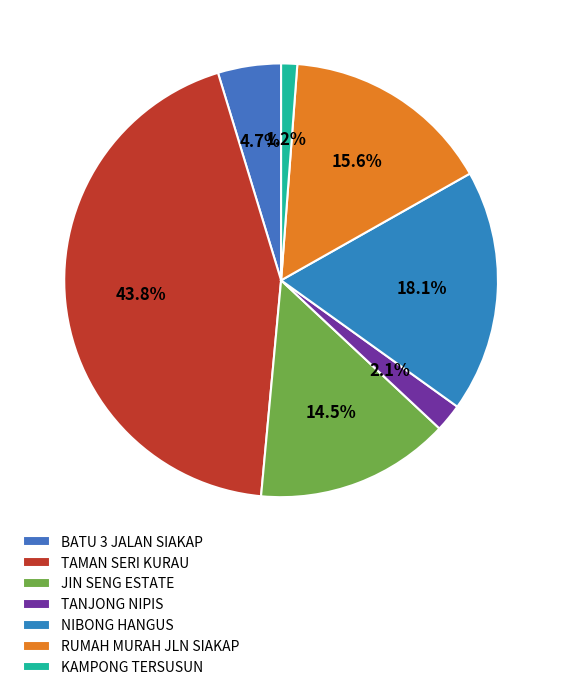

Combined, what portion of the pie is RUMAH MURAH JLN SIAKAP and TANJONG NIPIS?

17.7%